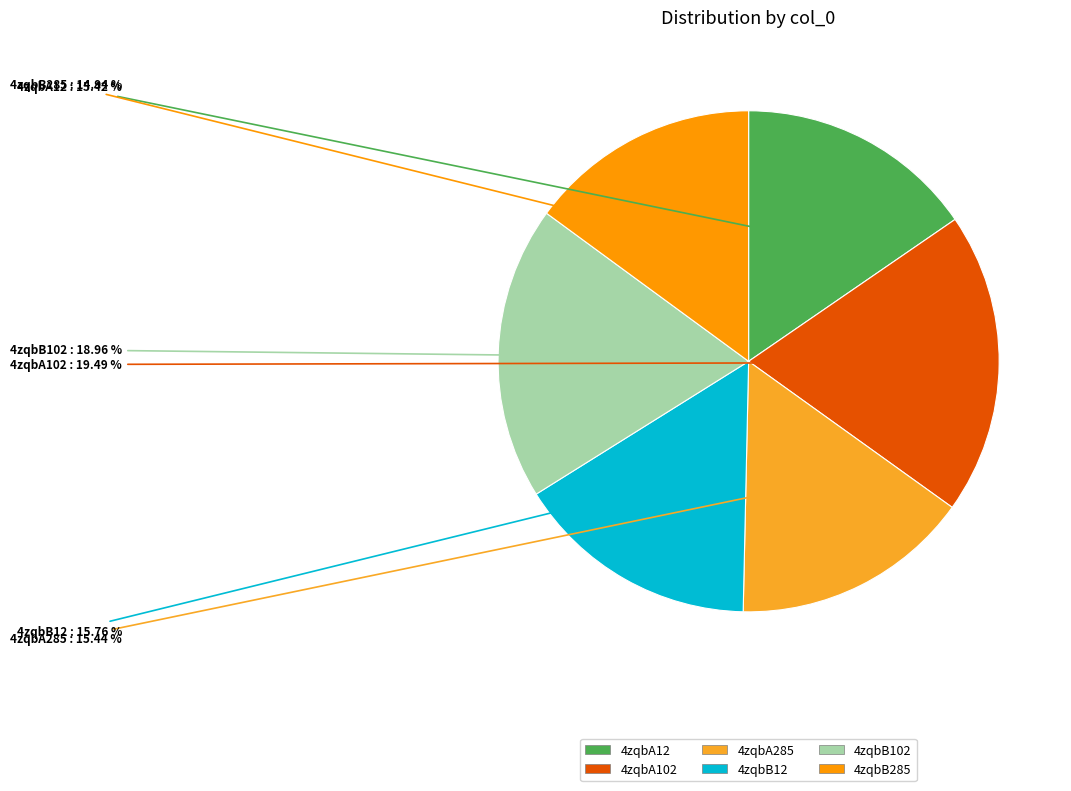

The 4zqbB12 slice represents 28% of the pie. True or false?

False